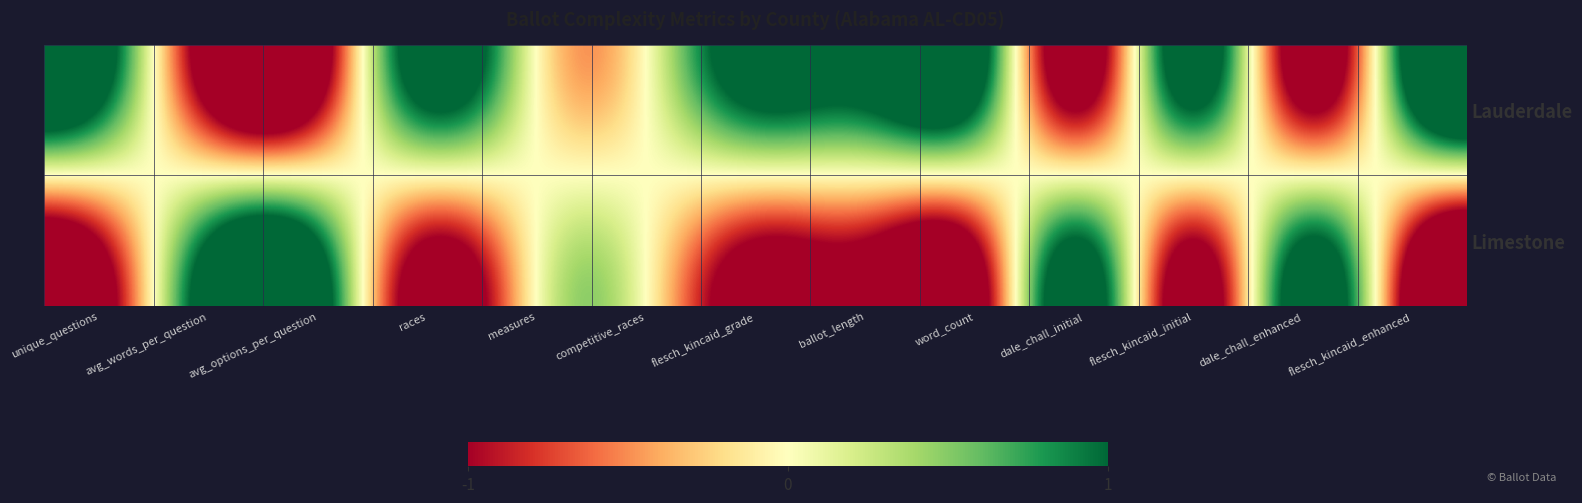

At which category is the sum across all series the highest?

unique_questions